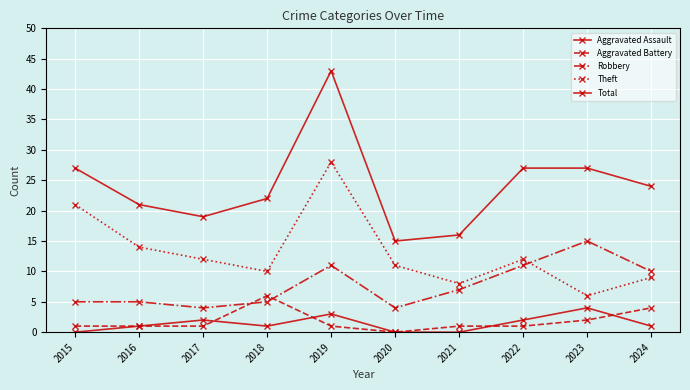

What is the difference between the Aggravated Assault values at 2016 and 2015?

1